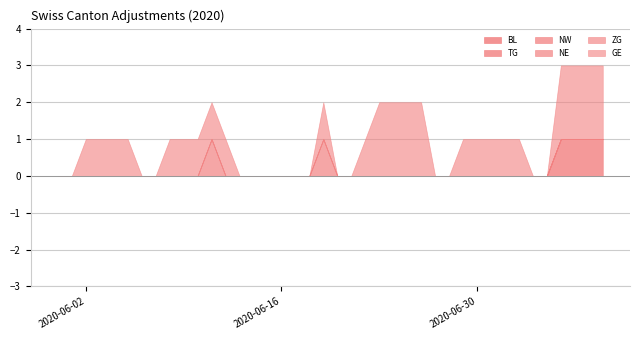

Reading left to right, what are all the values shown in this chart?

BL: 0	0	0	0	0	0	0	0	0	0	0	0	0	0	0	0	0	0	0	0	0	0	0	0	0	0	0	0	0	0	0	0	0	0	0	0	0	0	0	0
TG: 0	0	0	0	0	0	0	0	0	0	0	0	0	0	0	0	0	0	0	0	0	0	0	0	0	0	0	0	0	0	0	0	0	0	0	0	1	1	1	1
NW: 0	0	0	0	0	0	0	0	0	0	0	0	0	0	0	0	0	0	0	0	0	0	0	0	0	0	0	0	0	0	0	0	0	0	0	0	0	0	0	0
NE: 0	0	0	0	0	0	0	0	0	0	0	1	0	0	0	0	0	0	0	1	0	0	0	0	0	0	0	0	0	0	0	0	0	0	0	0	0	0	0	0
ZG: 0	0	0	0	0	0	0	0	0	0	0	0	0	0	0	0	0	0	0	0	0	0	0	0	0	0	0	0	0	0	0	0	0	0	0	0	0	0	0	0
GE: 0	0	1	1	1	1	0	0	1	1	1	1	1	0	0	0	0	0	0	1	0	0	1	2	2	2	2	0	0	1	1	1	1	1	0	0	2	2	2	2